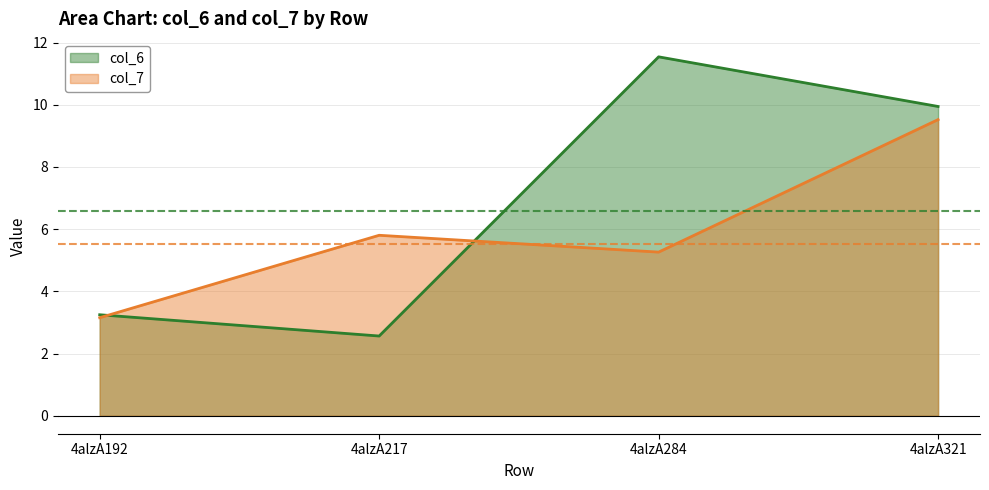

What is the difference between the second highest and minimum values in the col_6 series?

7.4